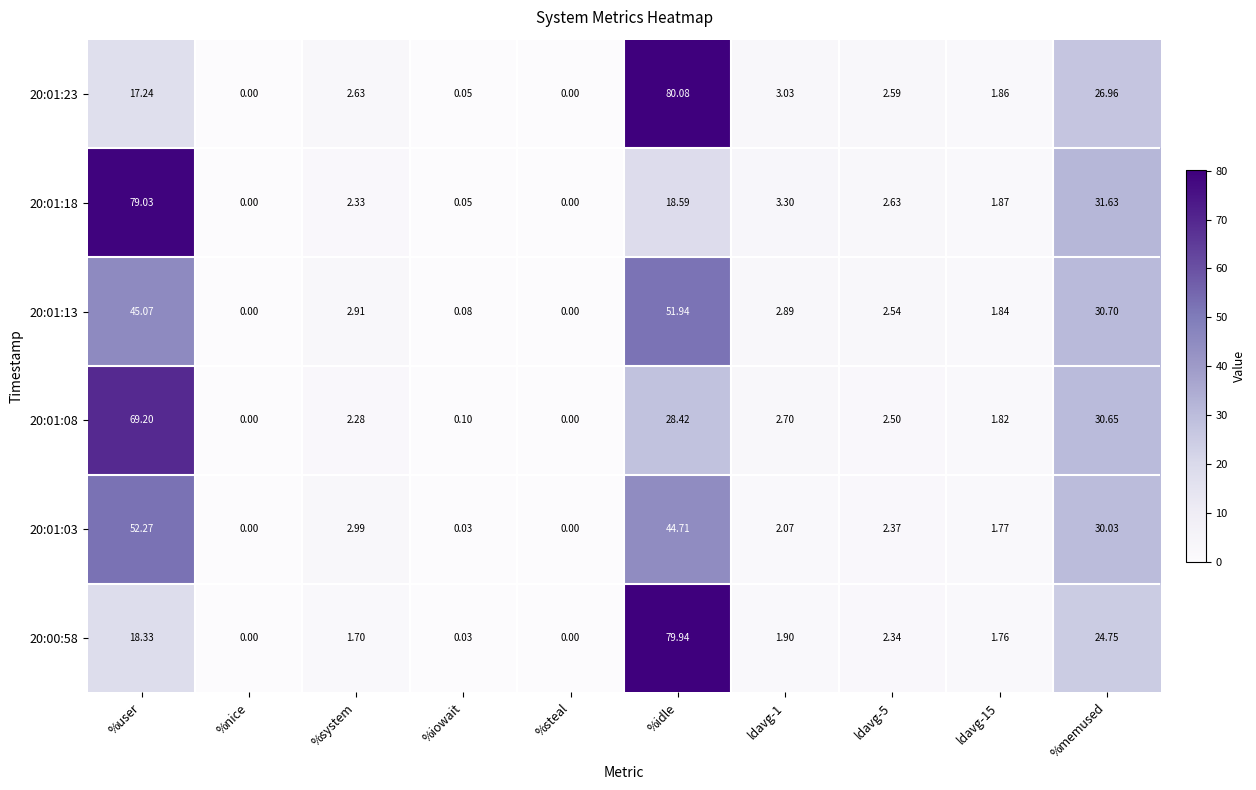

How many values in the 20:01:23 series are below 2?

4